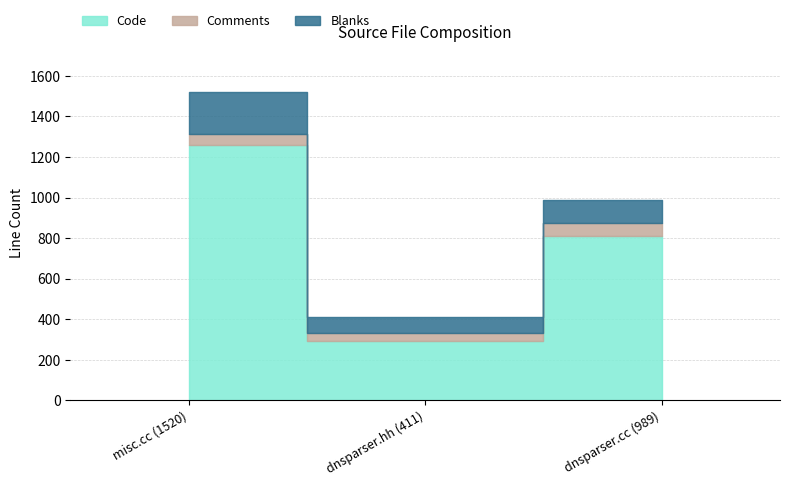

At which label is Comments closest to 52?

misc.cc (1520)